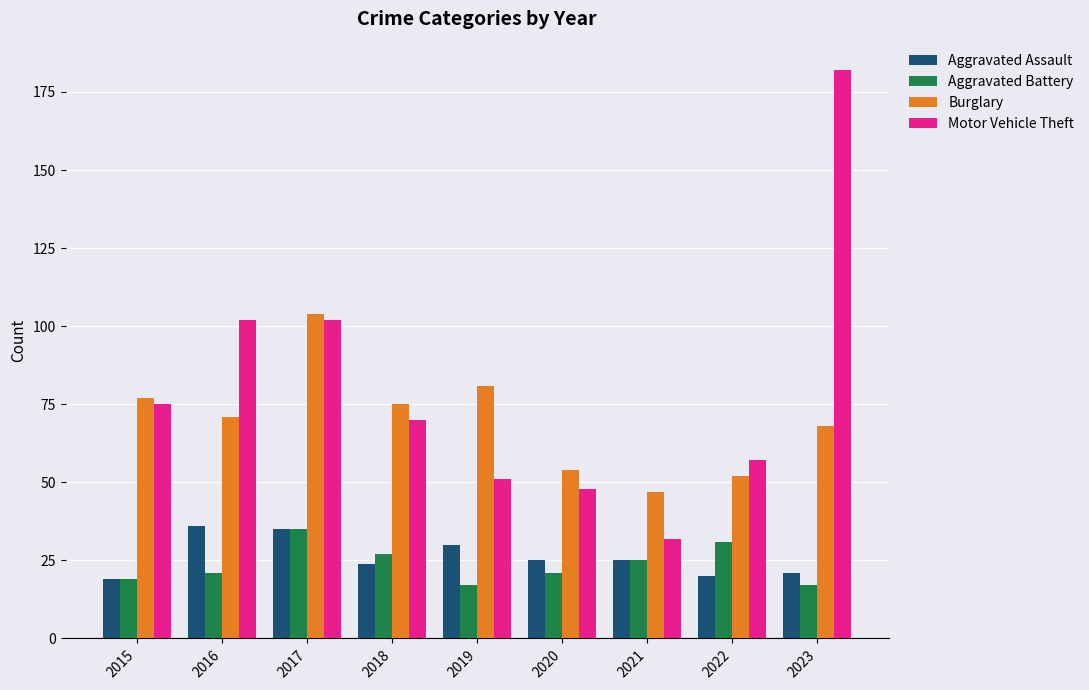

Is it true that Motor Vehicle Theft equals 102 at 2016?

True